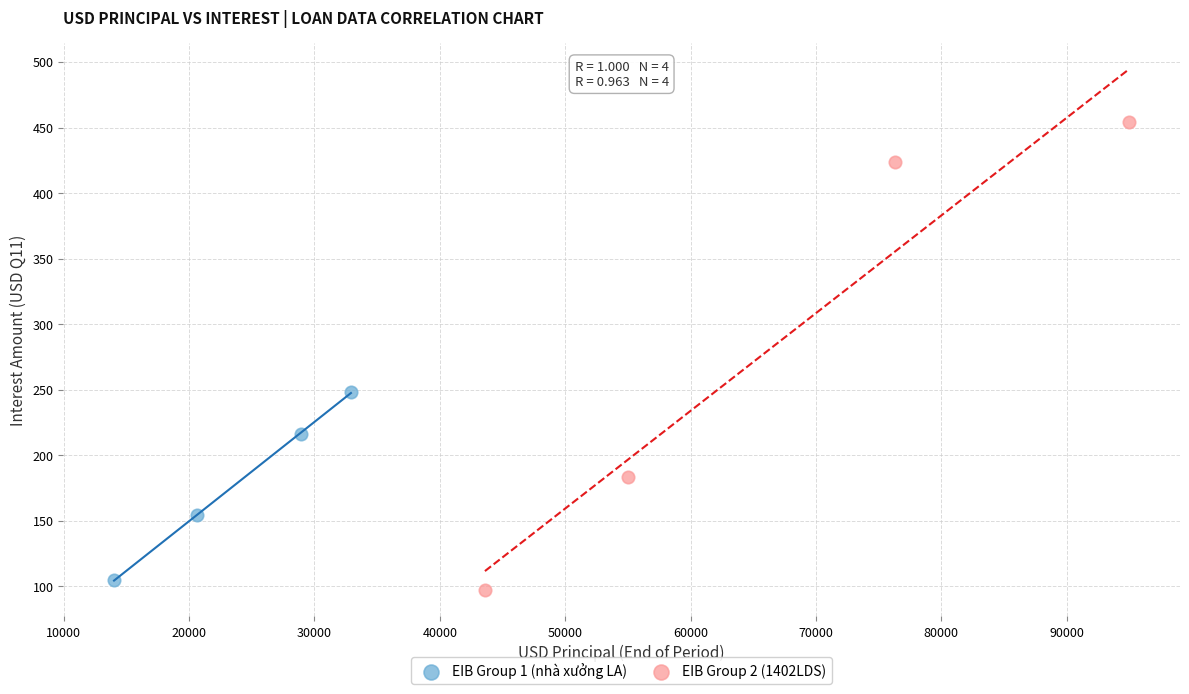

What are all the series names shown in the legend?

EIB Group 1 (nhà xưởng LA), EIB Group 2 (1402LDS)